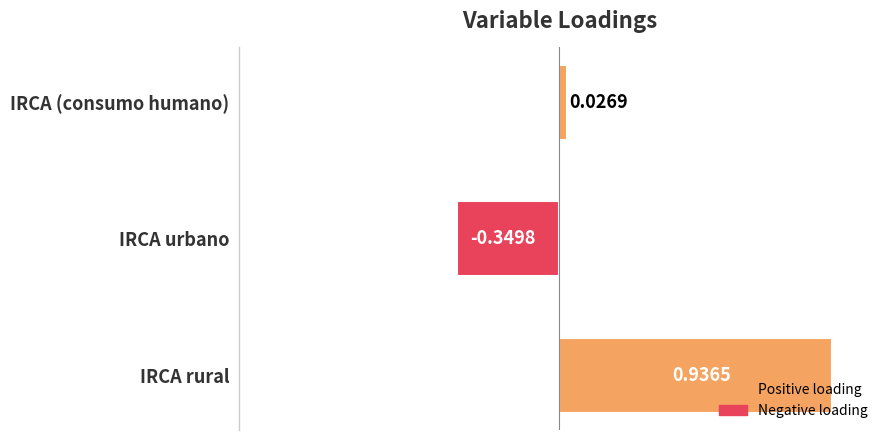

Count the number of categories in the chart.

3